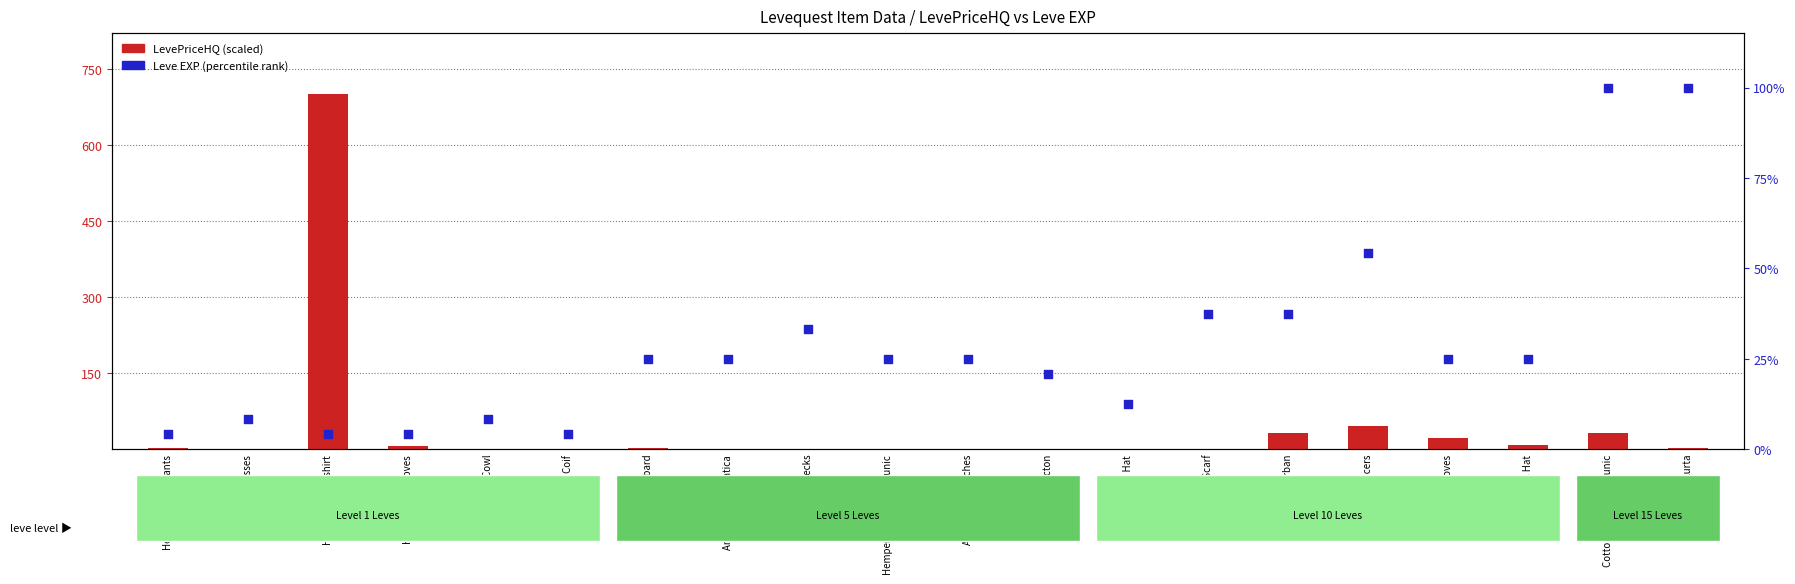

Which series contains the lowest Y value?

LevePriceHQ (scaled)